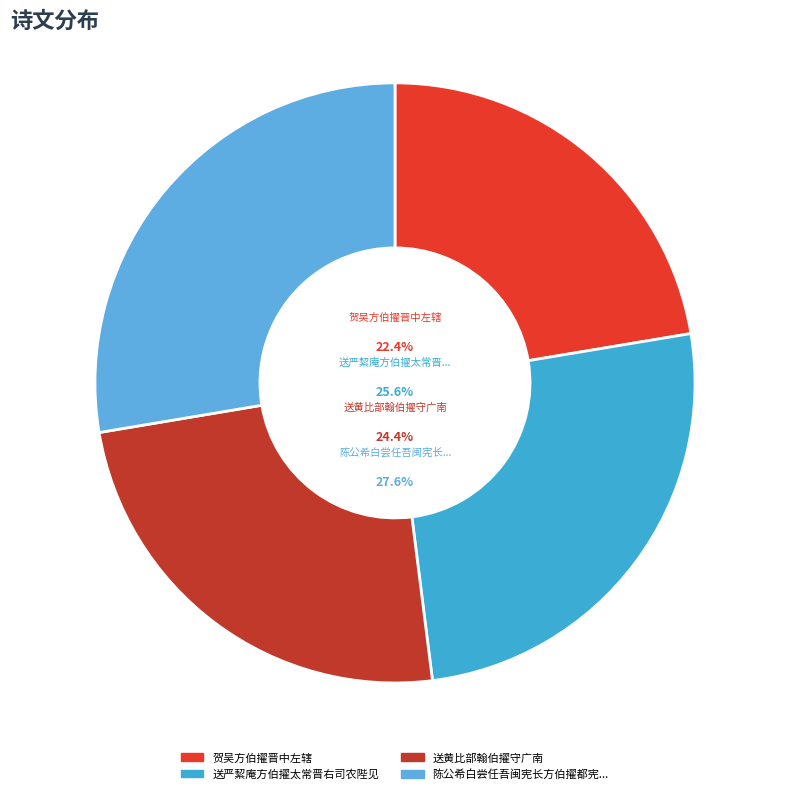

Count the number of slices in the pie.

4